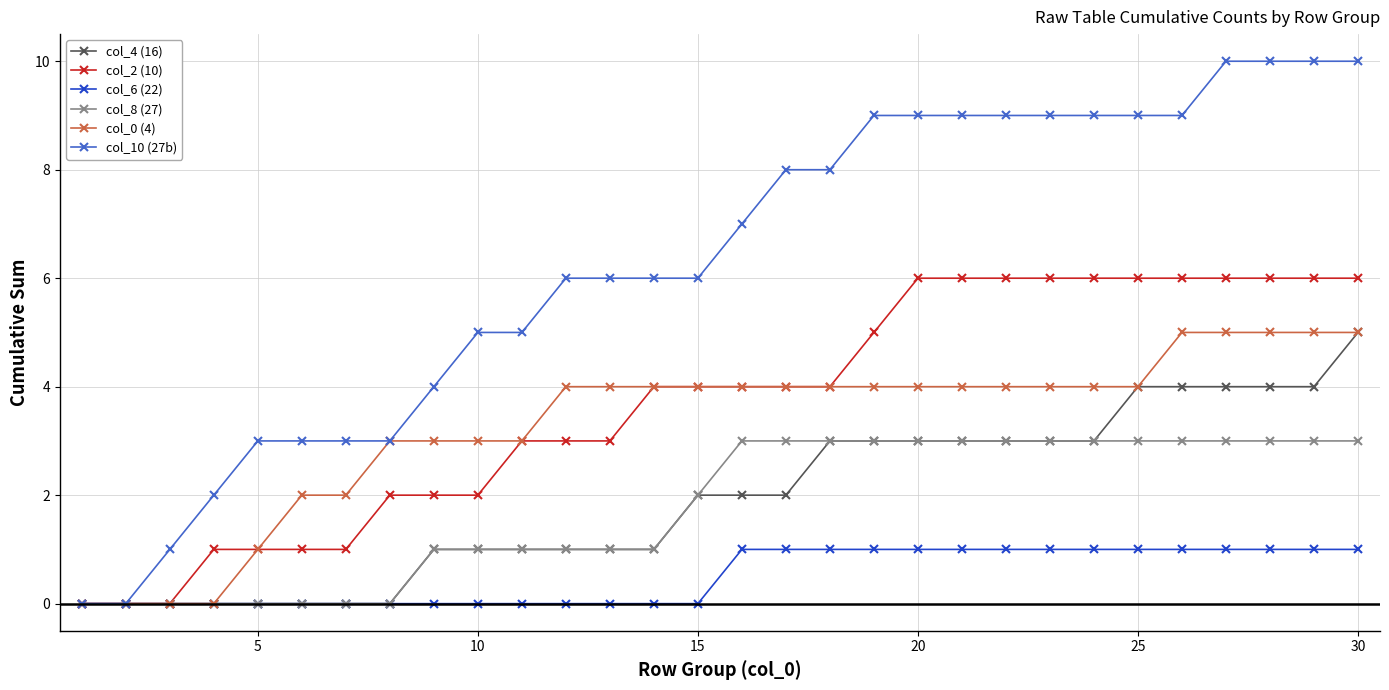

How many series are shown in this chart?

6